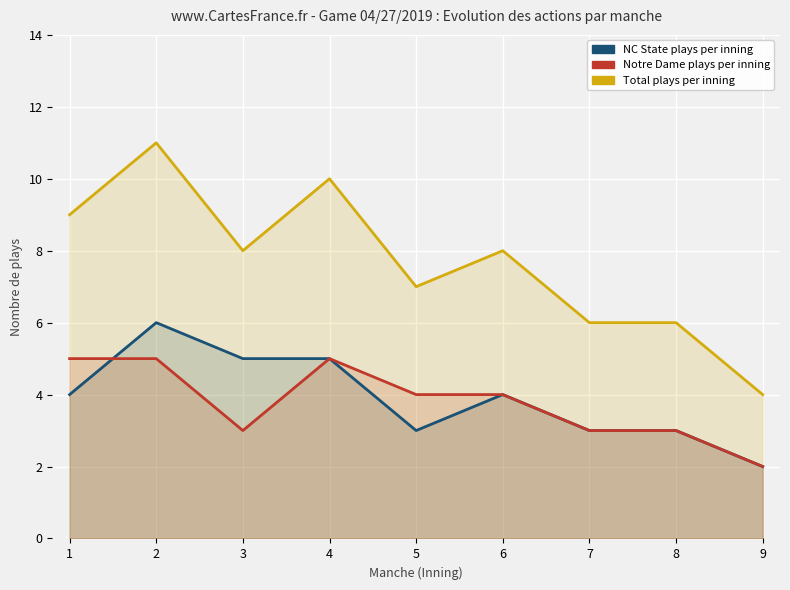

What is the value of the Total plays per inning point at the 7th from the left?

6